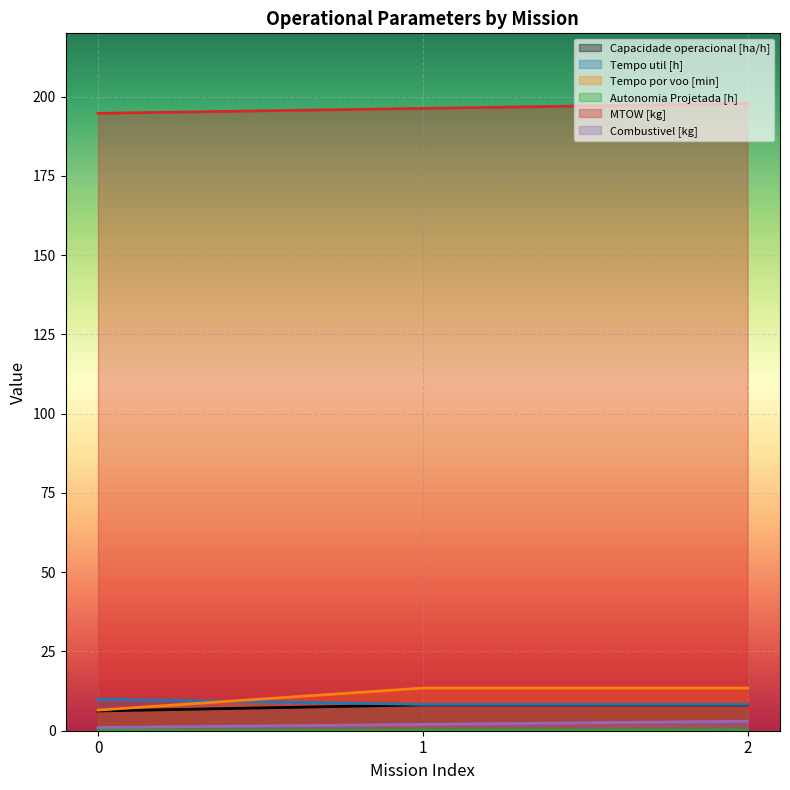

How many lines are shown in the chart?

6